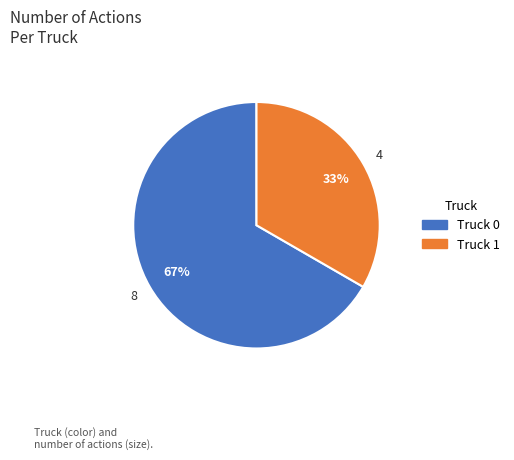

Which slice is the smallest?

Truck 1